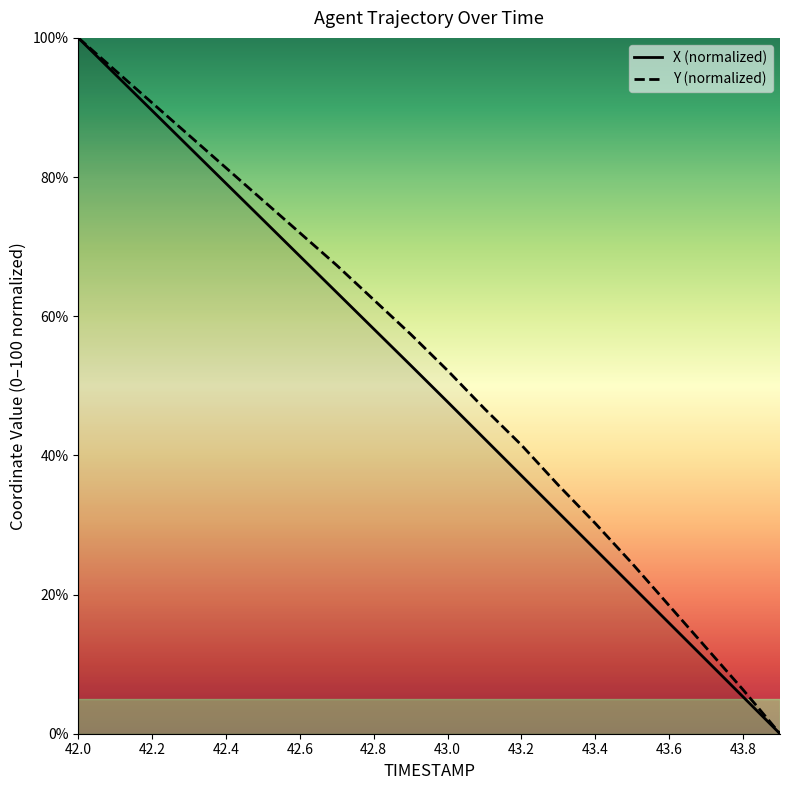

What is the difference between the maximum and minimum values in the Y series?

100.0